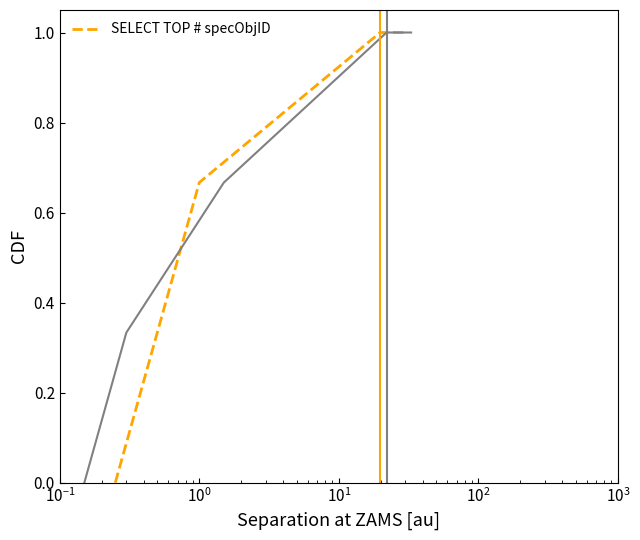

What is the maximum value for SELECT TOP # specObjID?

1.0